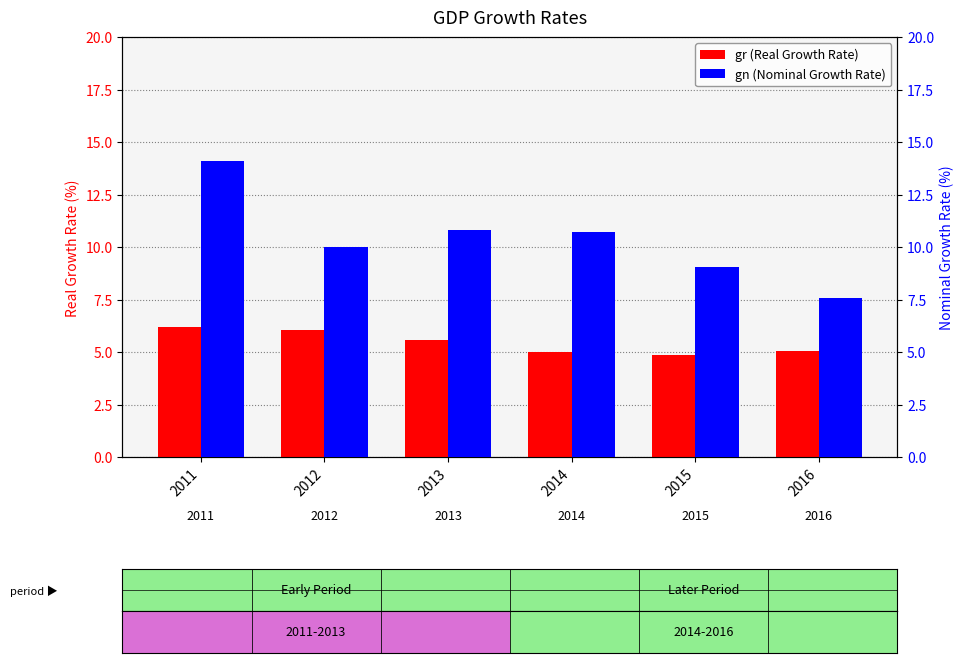

What is the average value of the gn (Nominal Growth Rate) series?

10.4